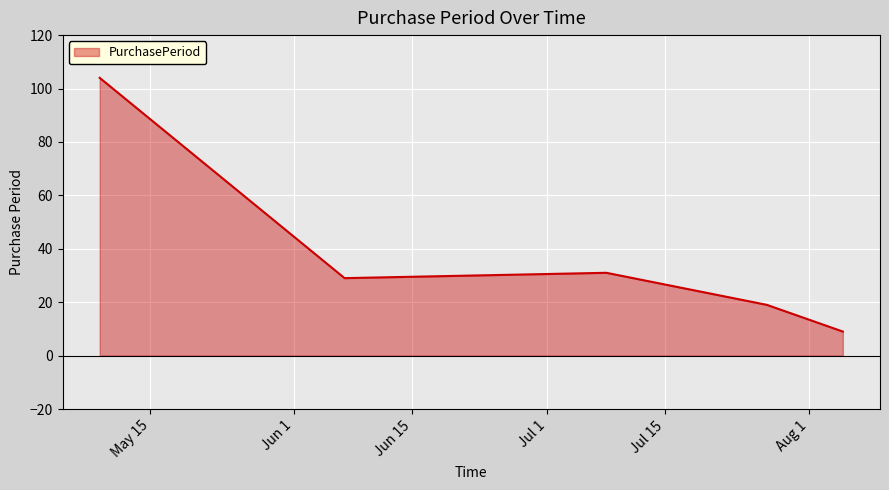

Reading left to right, list all the values displayed in this chart.

104	29	31	19	9